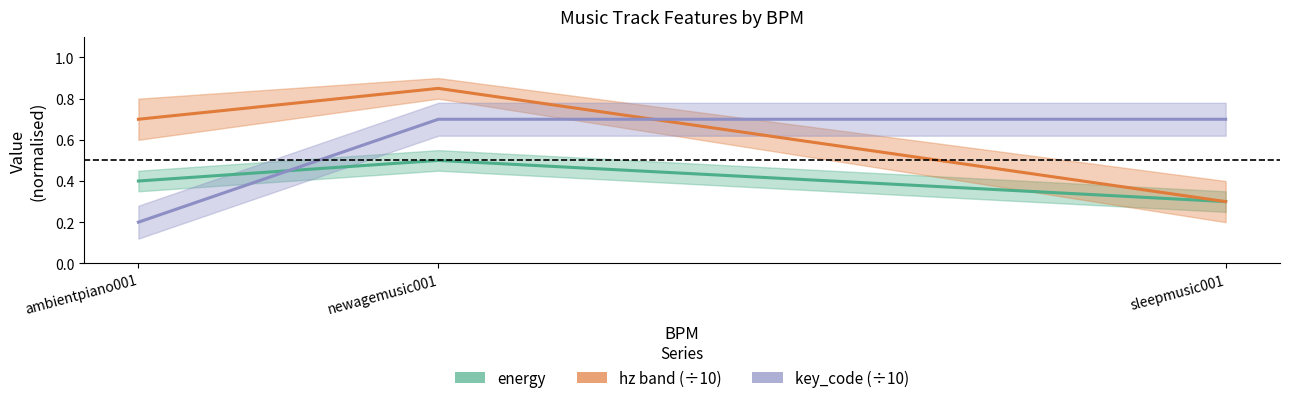

Between sleepmusic001 and ambientpiano001, which is larger?

ambientpiano001